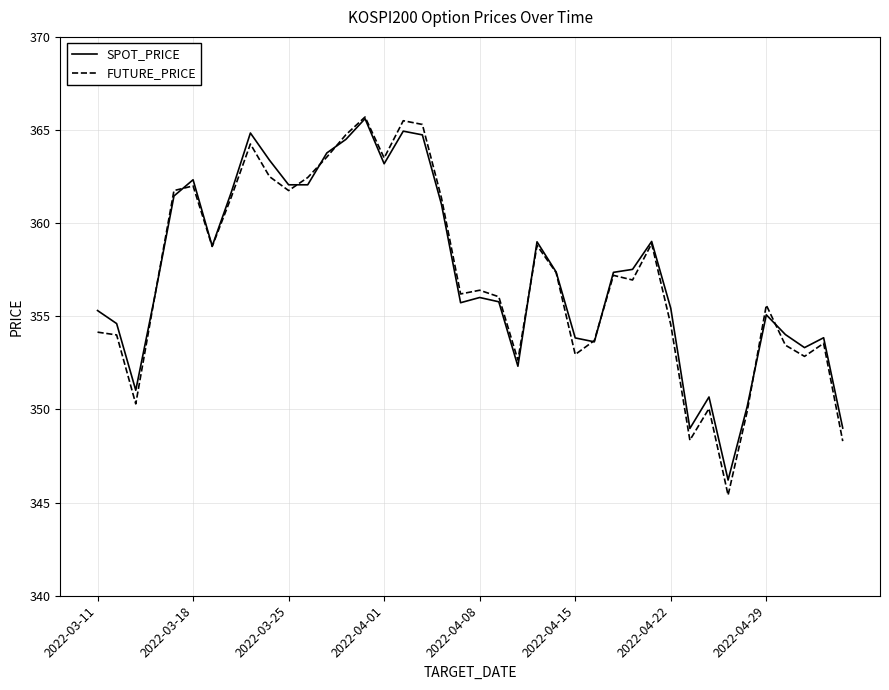

What is the lowest value of the SPOT_PRICE series?

346.2